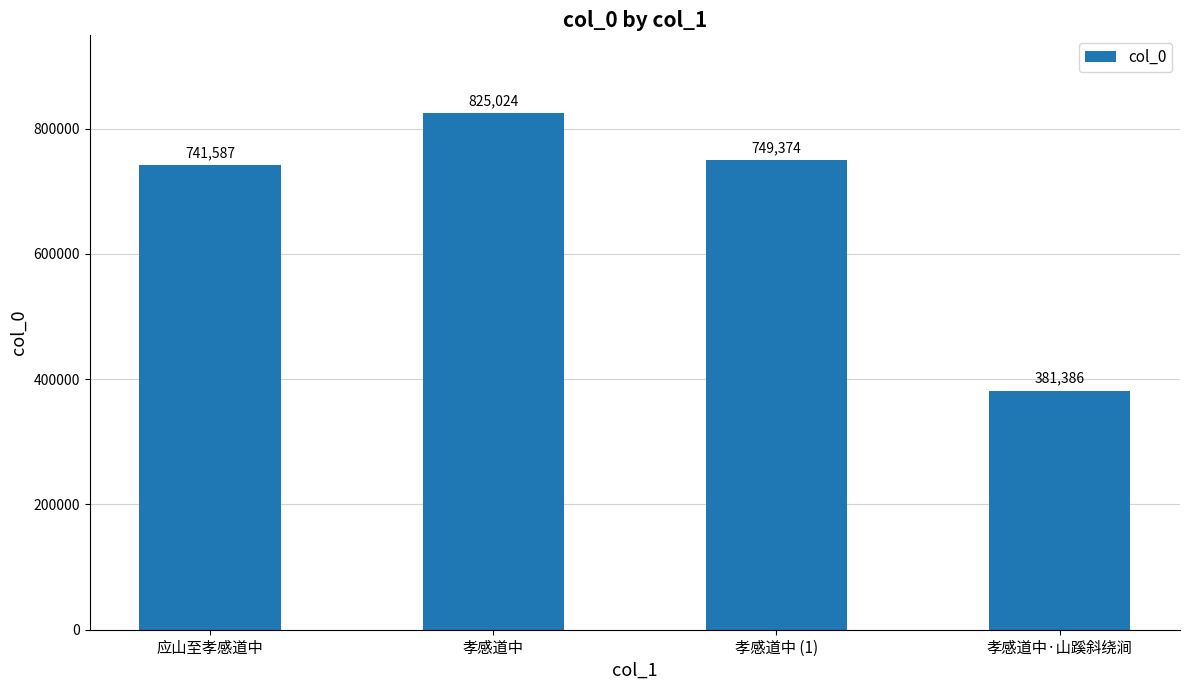

What is the ratio of the value at 孝感道中·山蹊斜绕涧 to the value at 孝感道中?

0.5